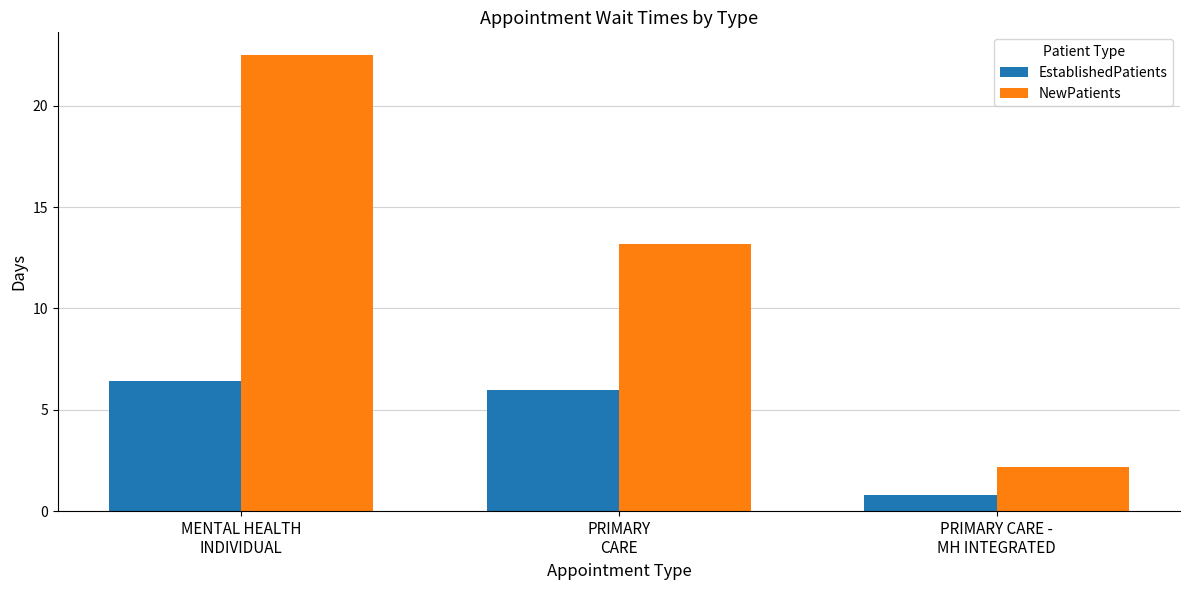

At which label does NewPatients first exceed 13?

MENTAL HEALTH
INDIVIDUAL